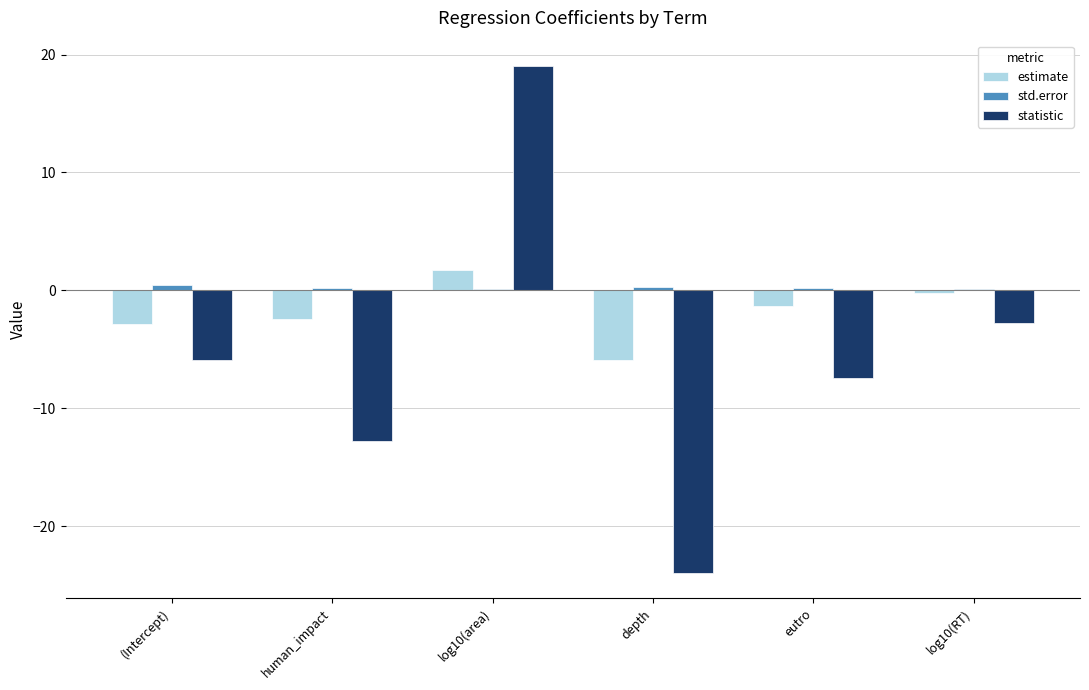

What is the sum of all std.error values?

1.3